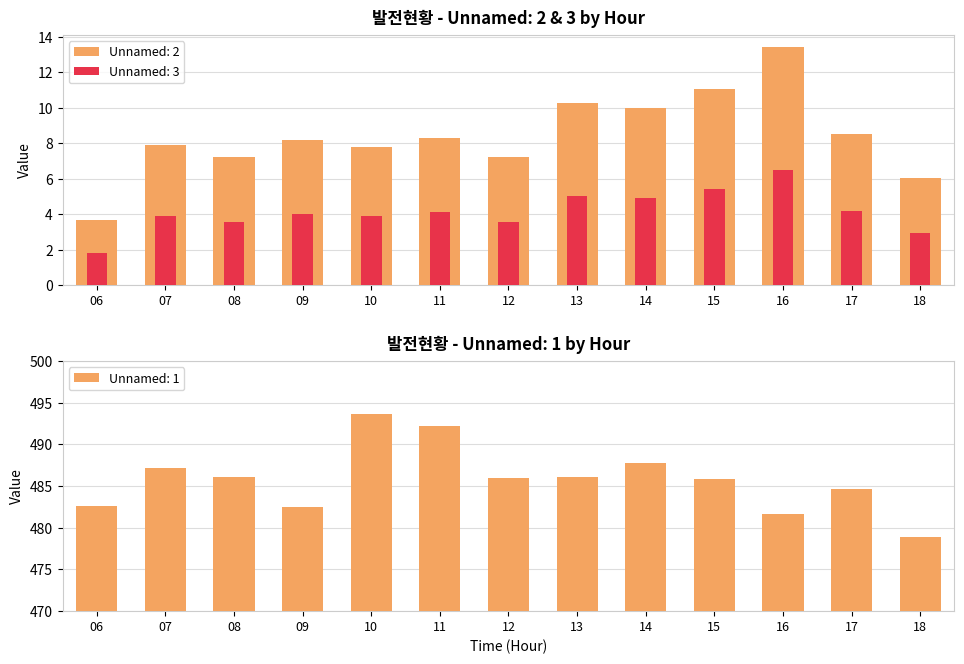

Between 15 and 12, which is larger?

12